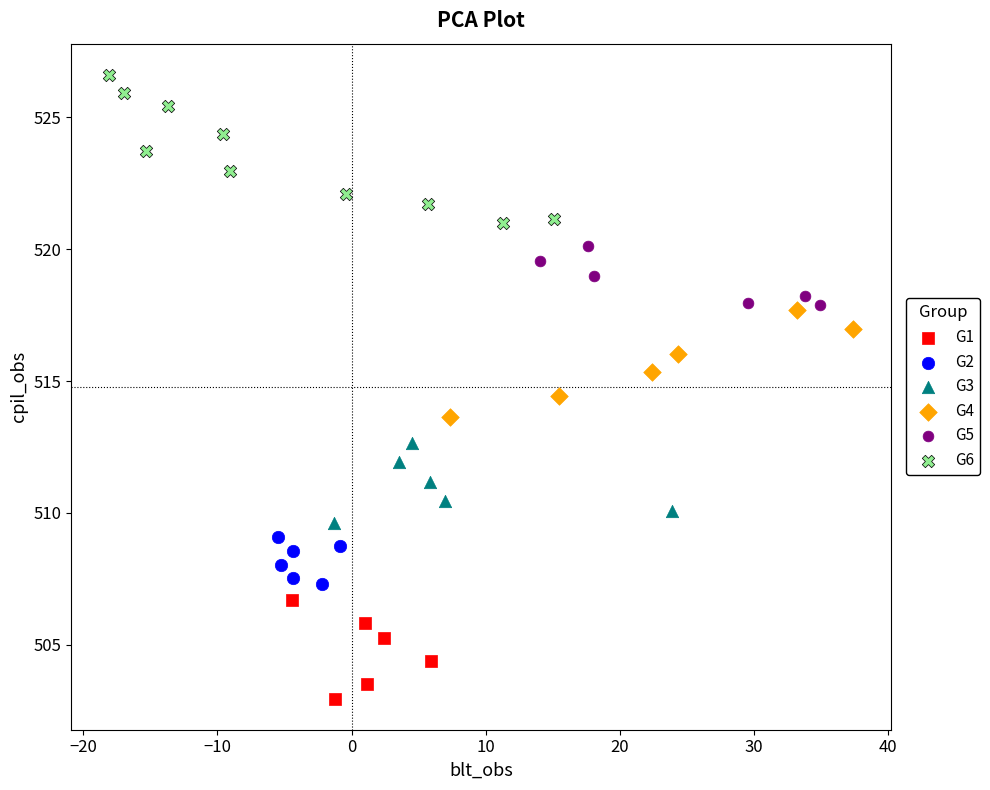

Which series has the widest spread of Y values?

G6